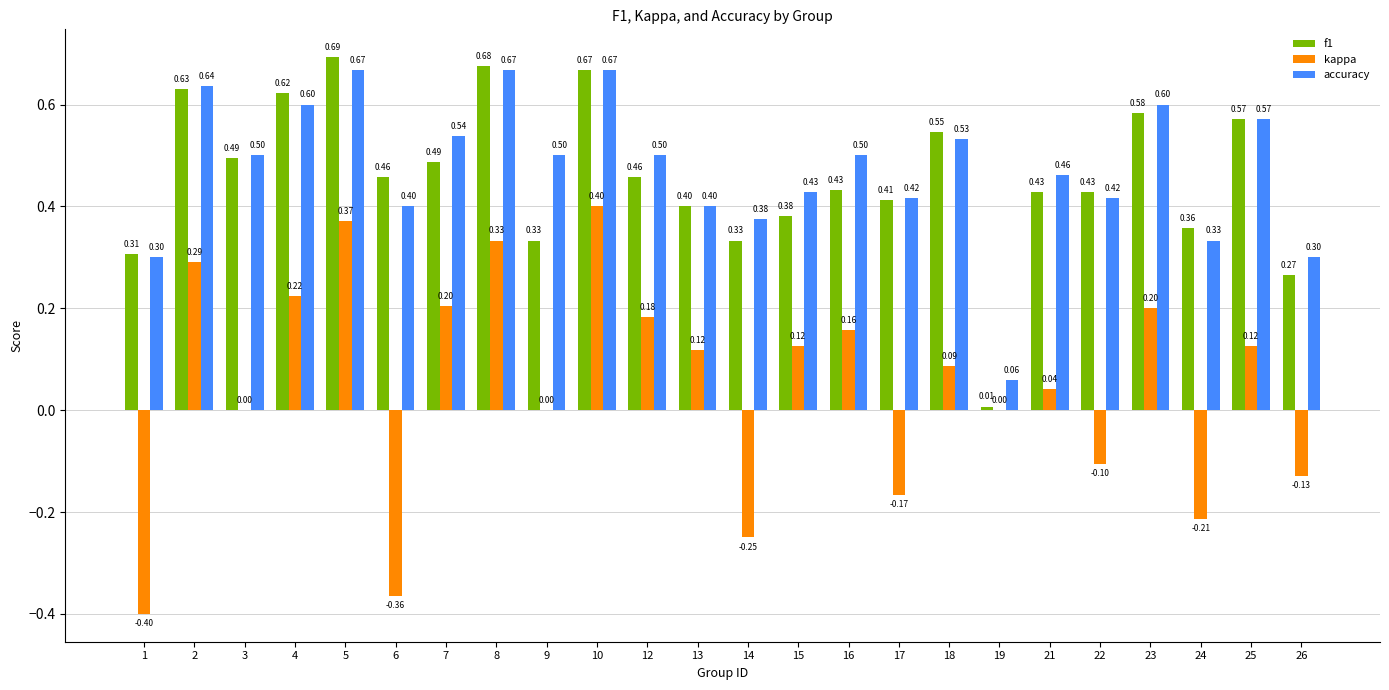

What is the sum of the f1 values at 4 and 24?

1.0